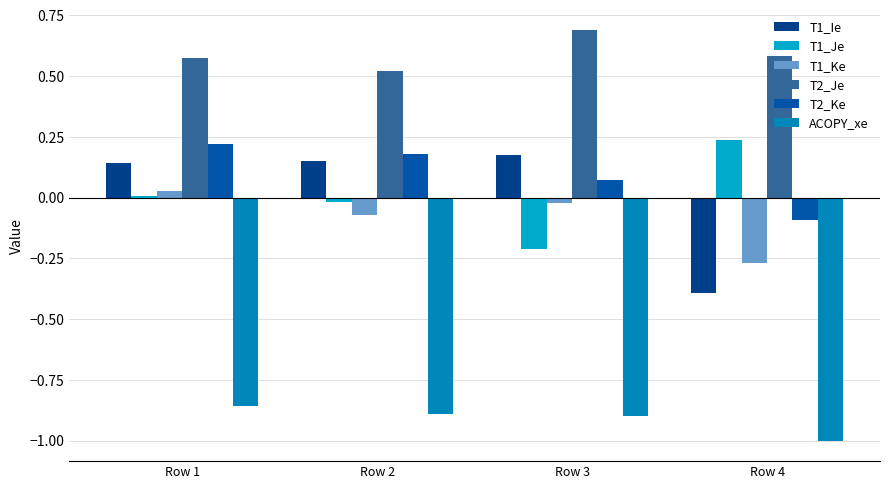

What is the average value of the T1_Ke series?

-0.1